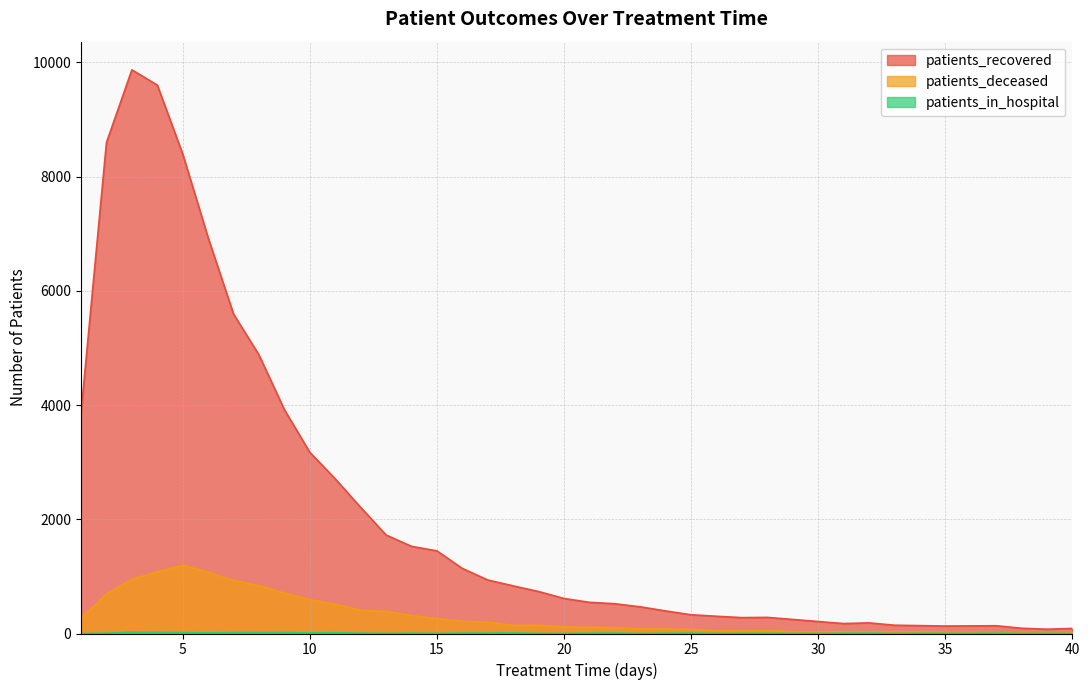

What is the sum of all patients_in_hospital values?

266